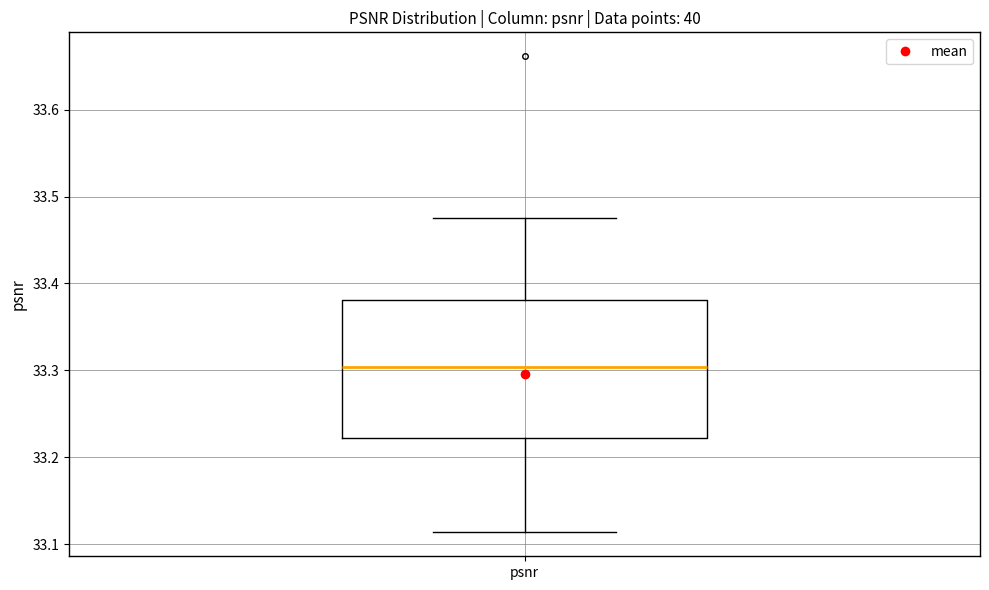

Read this box plot against the y-axis: the position of the median line, the range covered by the box, and the ends of both whiskers. The values are not printed on the chart, so give them approximately, as read against the axis.

median 33.30, box 33.22 to 33.38, whiskers 33.11 to 33.48